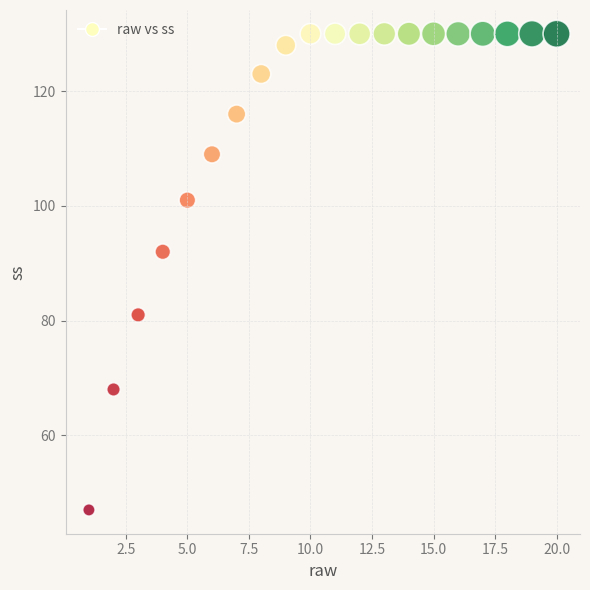

What Y value in the scatter plot is closest to 88?

92